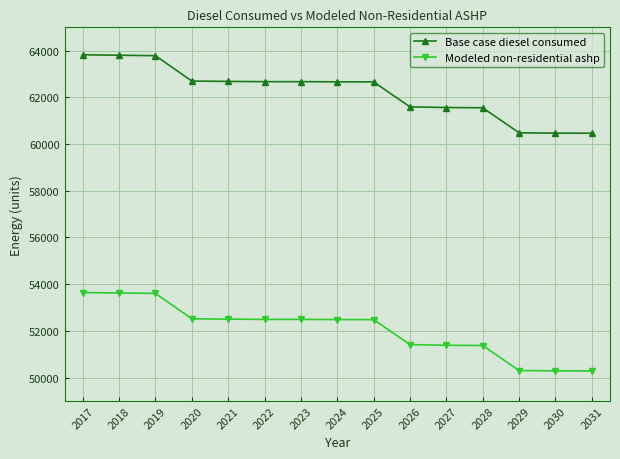

What is the difference between the Modeled non-residential ashp values at 2018 and 2022?

1132.0